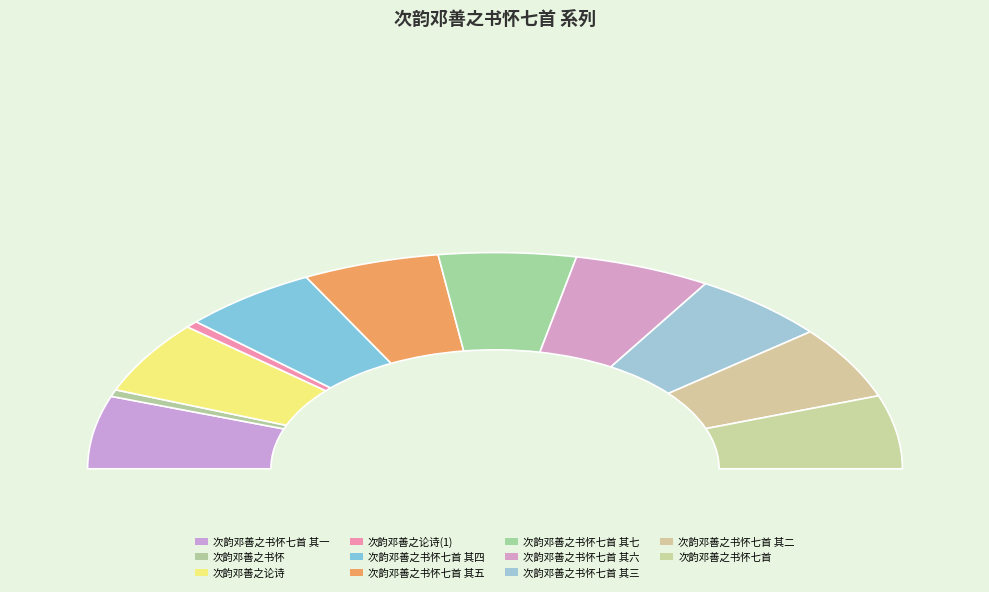

How many segments does this pie chart have?

11